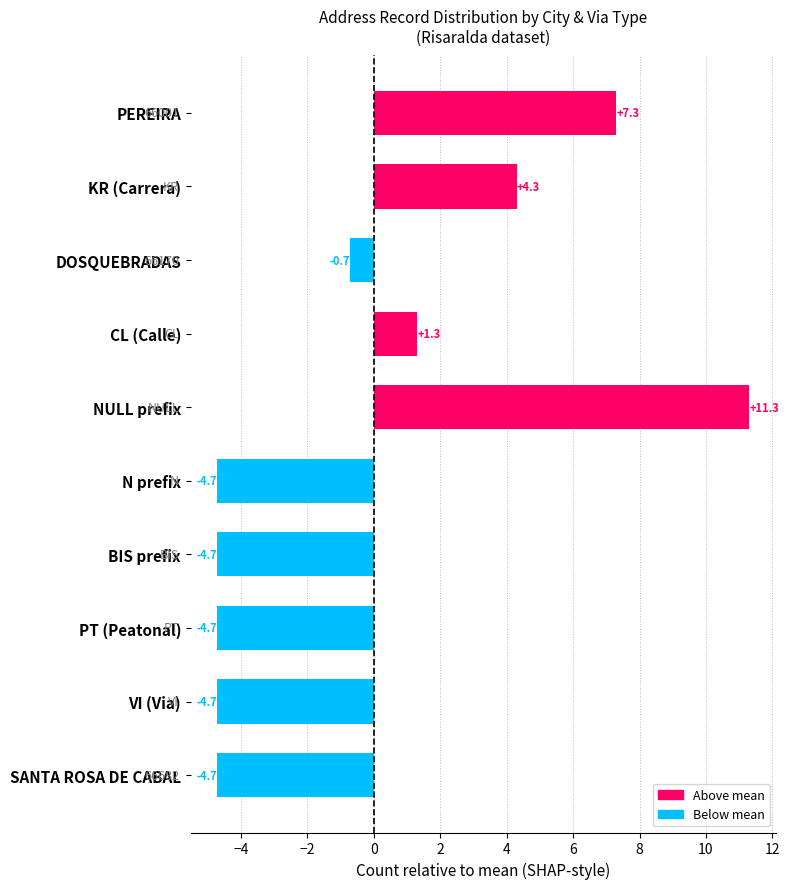

What is the change in value from N prefix to CL (Calle)?

+6.0